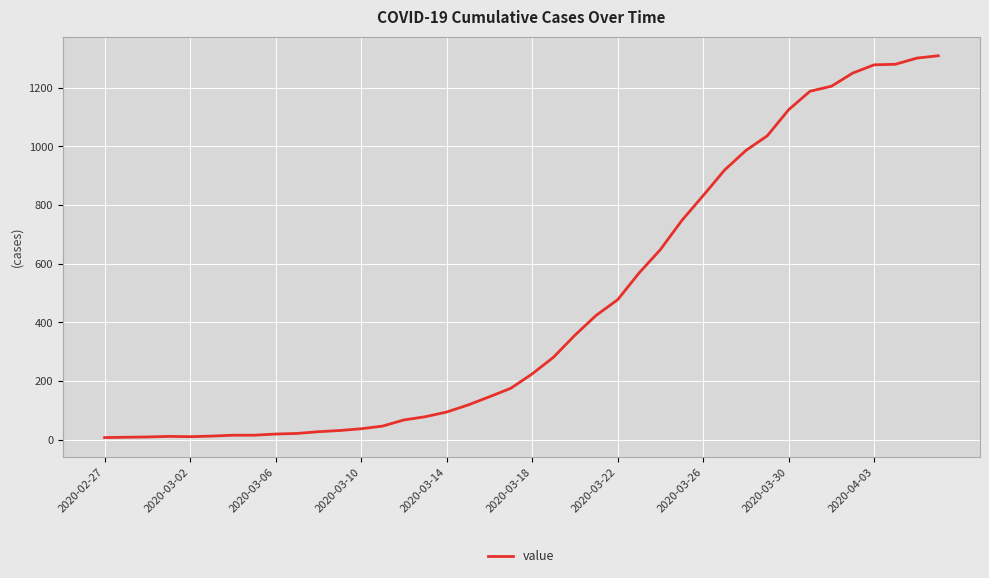

What is the maximum value shown in the chart?

1309